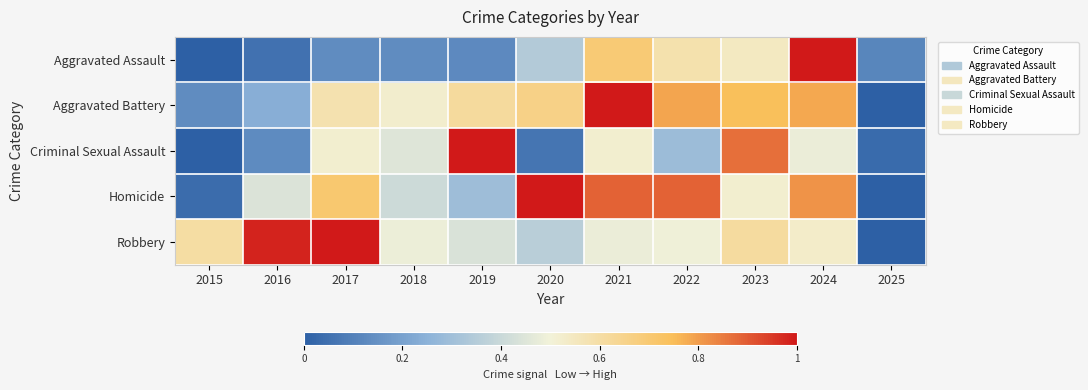

How many data points does each series have?

11